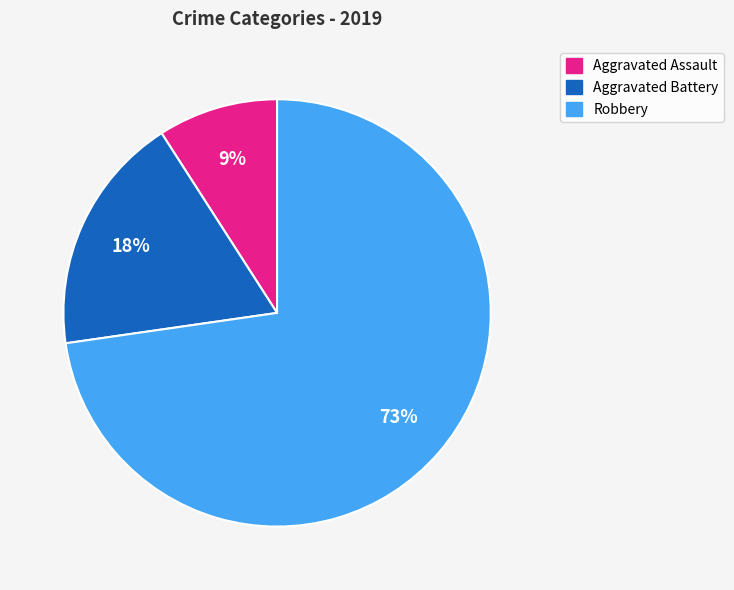

What is the largest slice in the pie chart?

Robbery